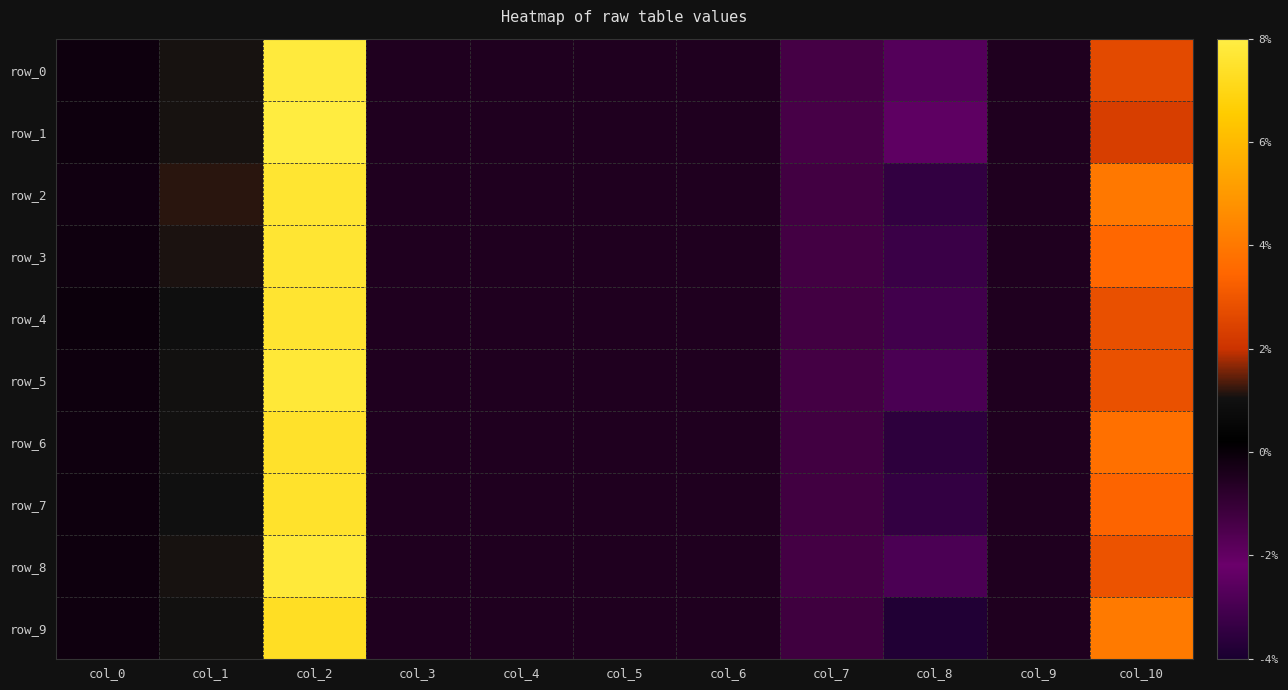

The value of row_4 at col_4 is 0.1. True or false?

False